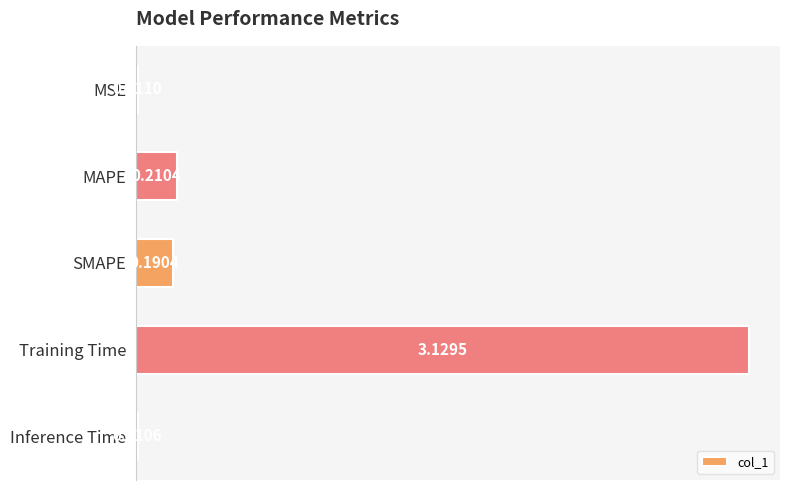

At which label is the value closest to 1?

MAPE